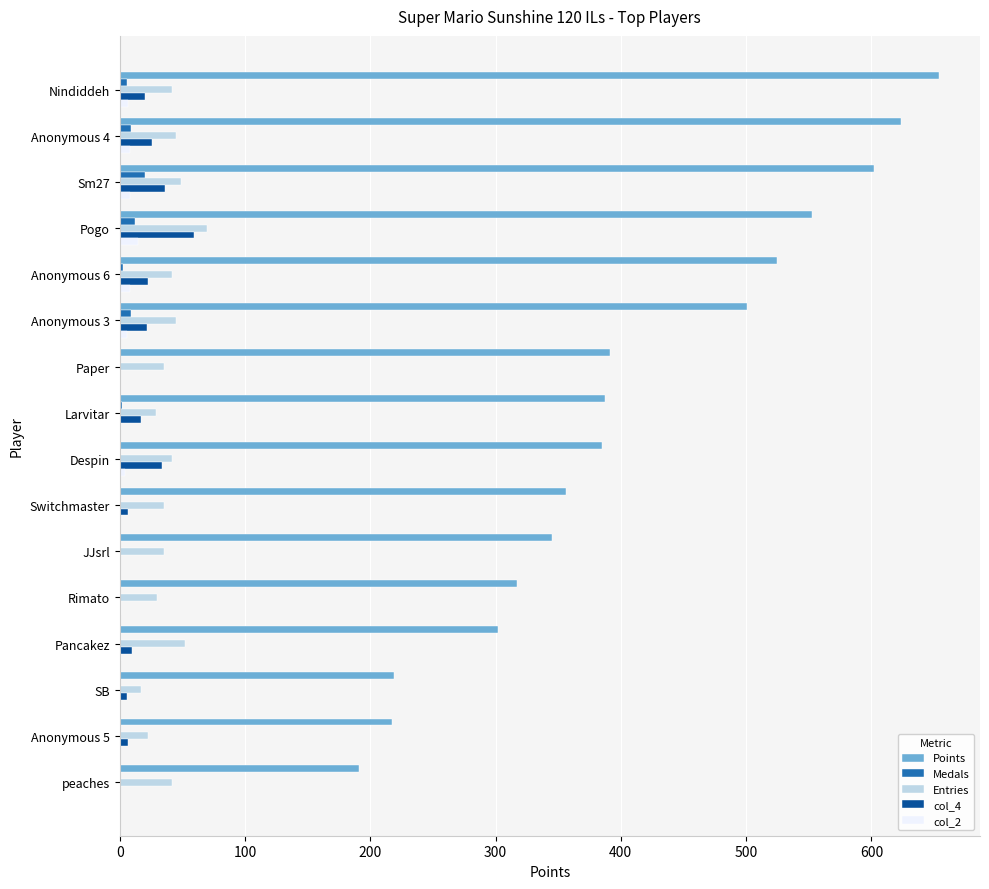

How many series are shown in this chart?

5